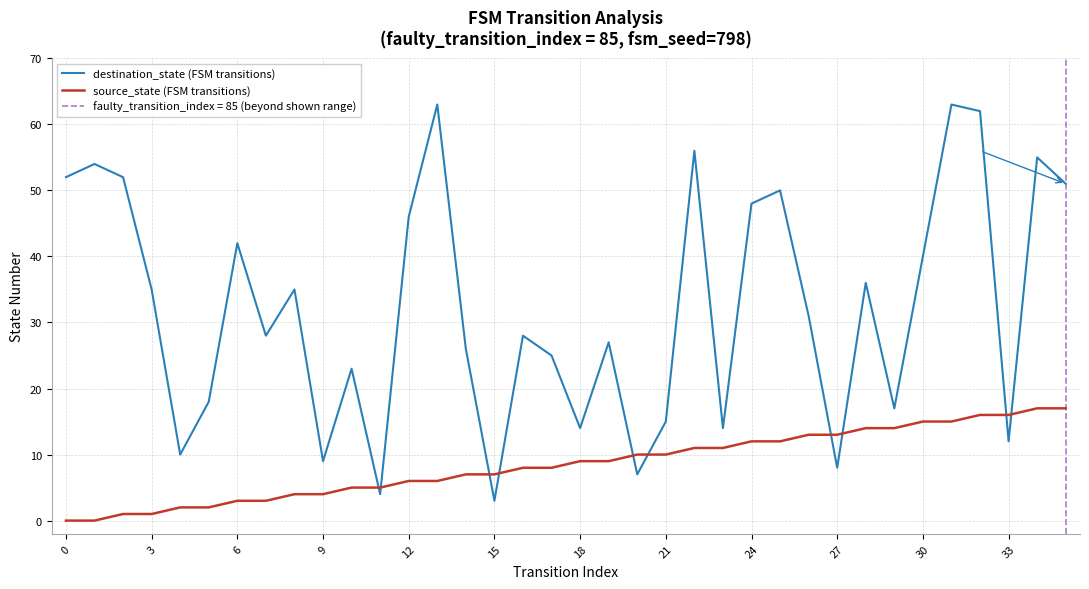

After their last crossing, which series has the higher values: source_state (FSM transitions) or destination_state (FSM transitions)?

destination_state (FSM transitions)